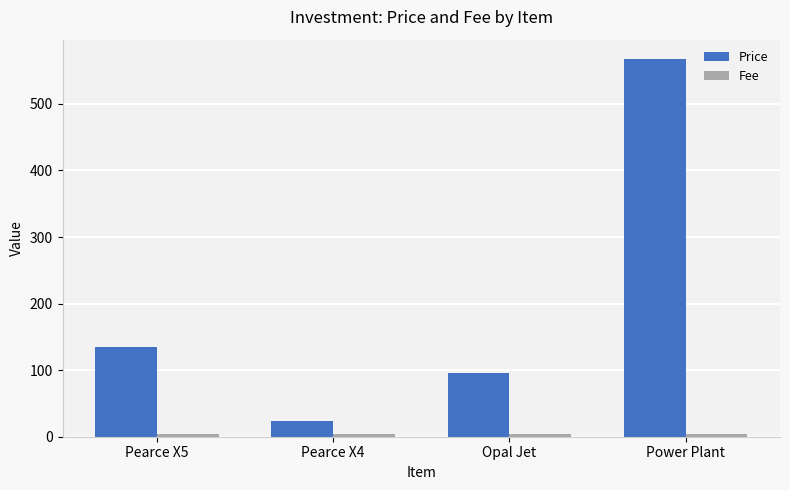

What is the average value of the Price series?

205.5